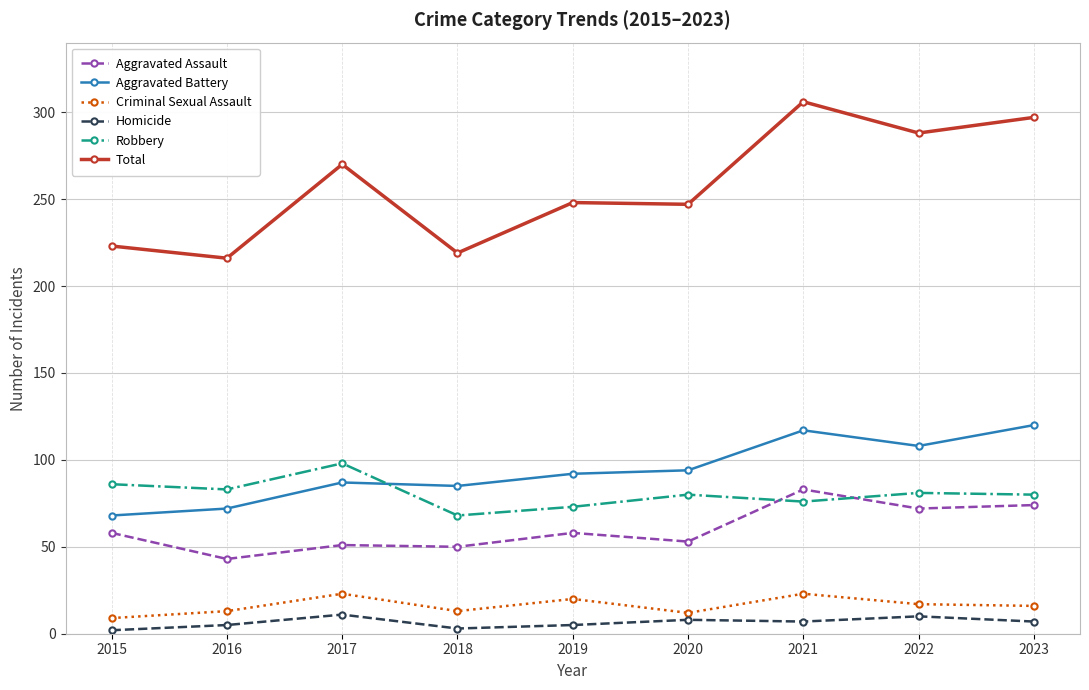

True or false: Aggravated Assault has more than 1 points higher than both neighbors.

True